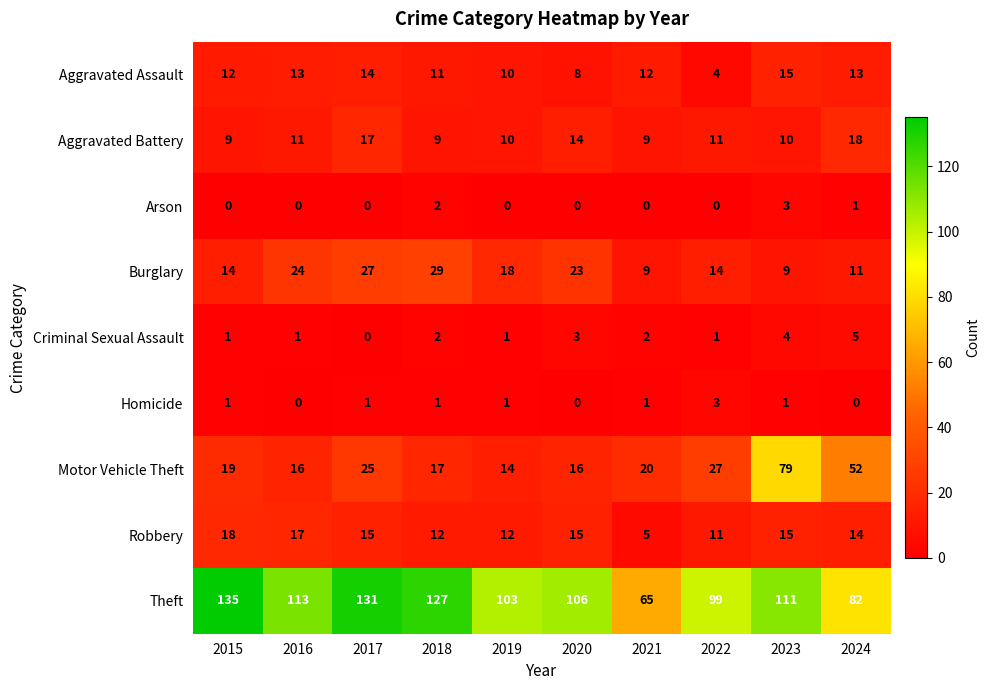

Which series changed the most between 2020 and 2023?

Motor Vehicle Theft